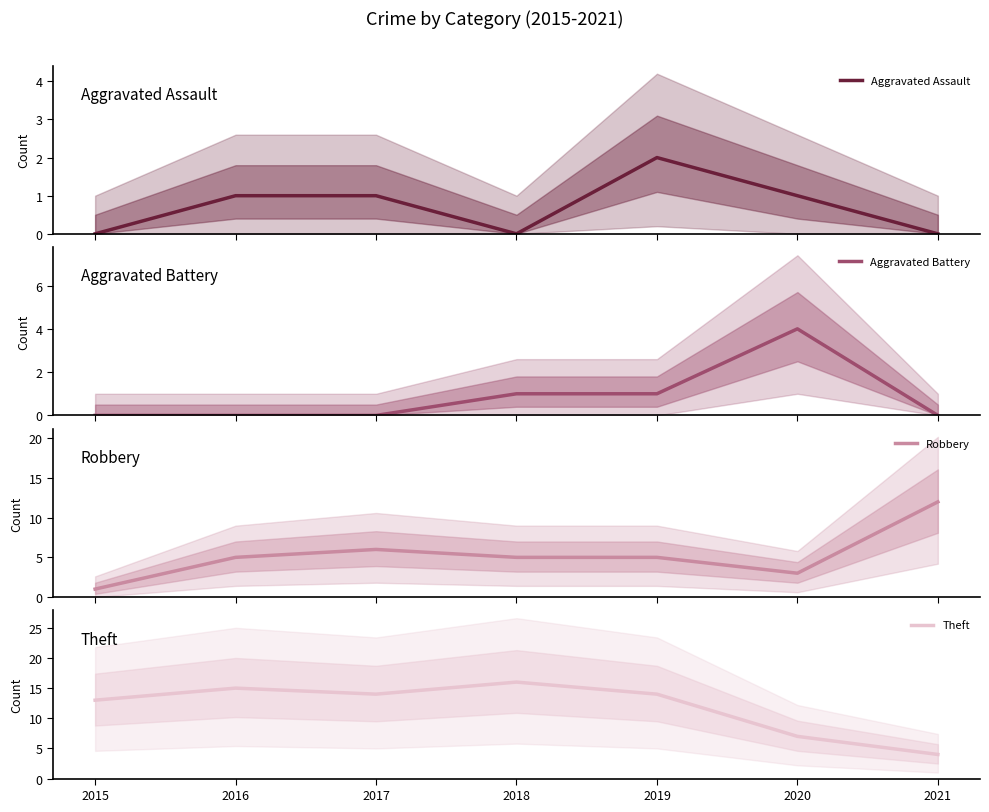

Which series ends up on top after the final intersection of Robbery and Theft?

Robbery